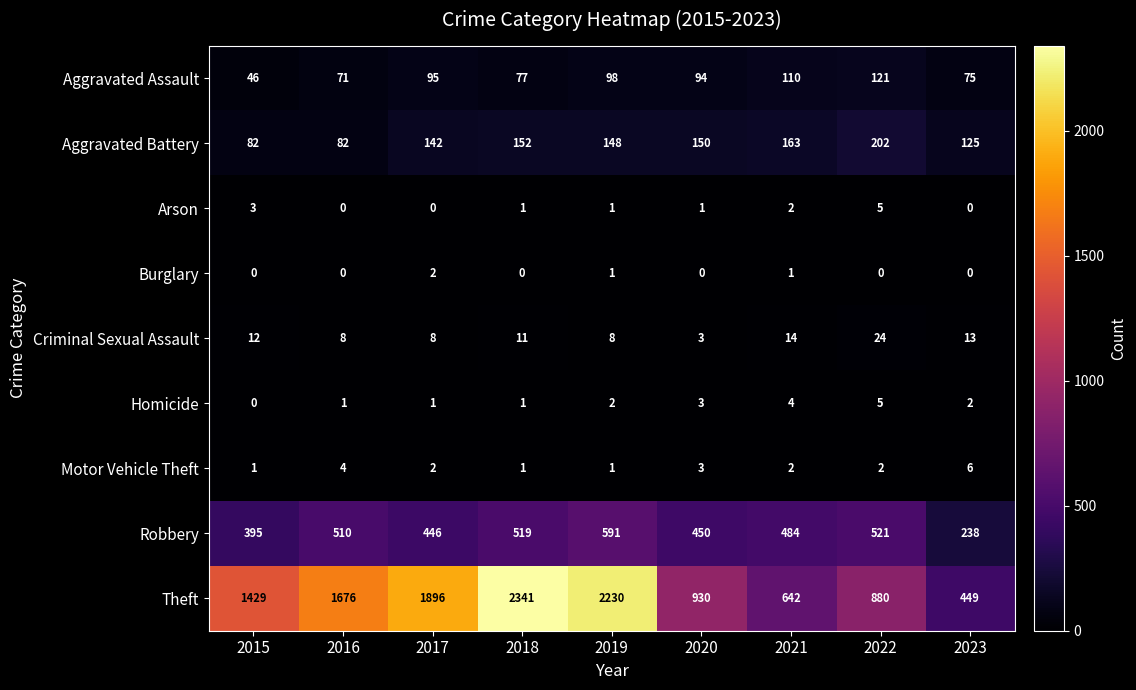

What is the minimum value for Robbery?

238